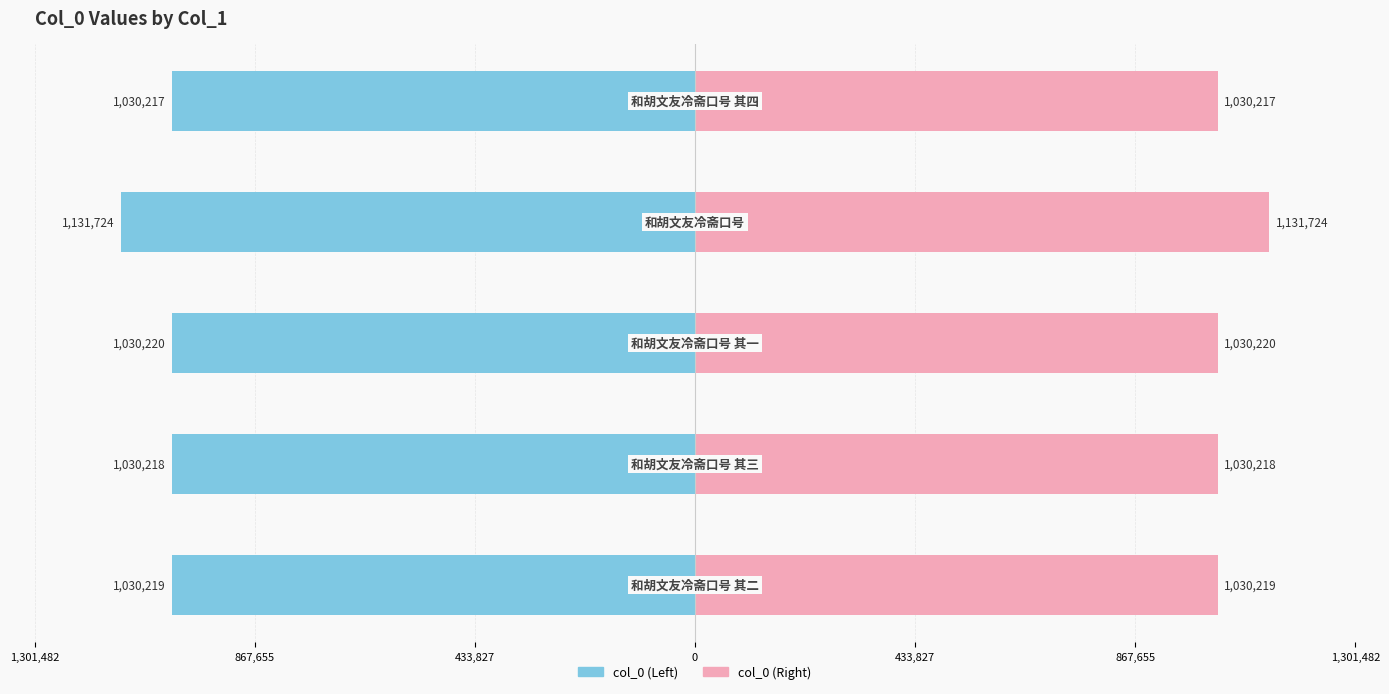

Rank the series by their maximum value, from highest to lowest.

col_0 (right), col_0 (left)